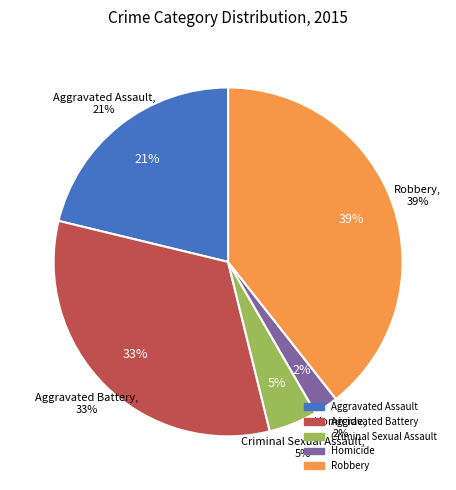

Is the sum of Aggravated Battery and Homicide greater than half?

No